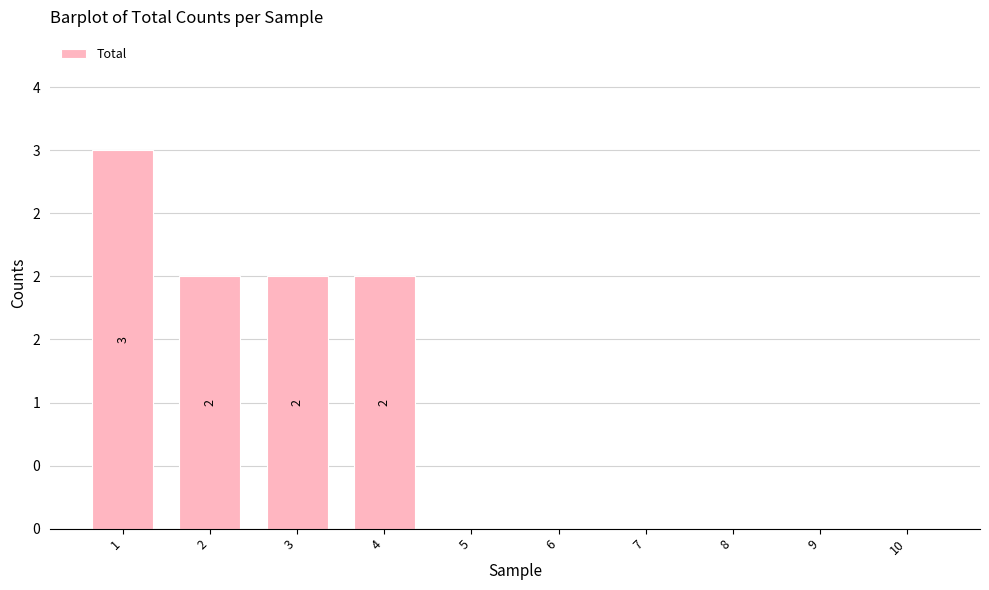

True or false: the data shows -1 at 7.

False